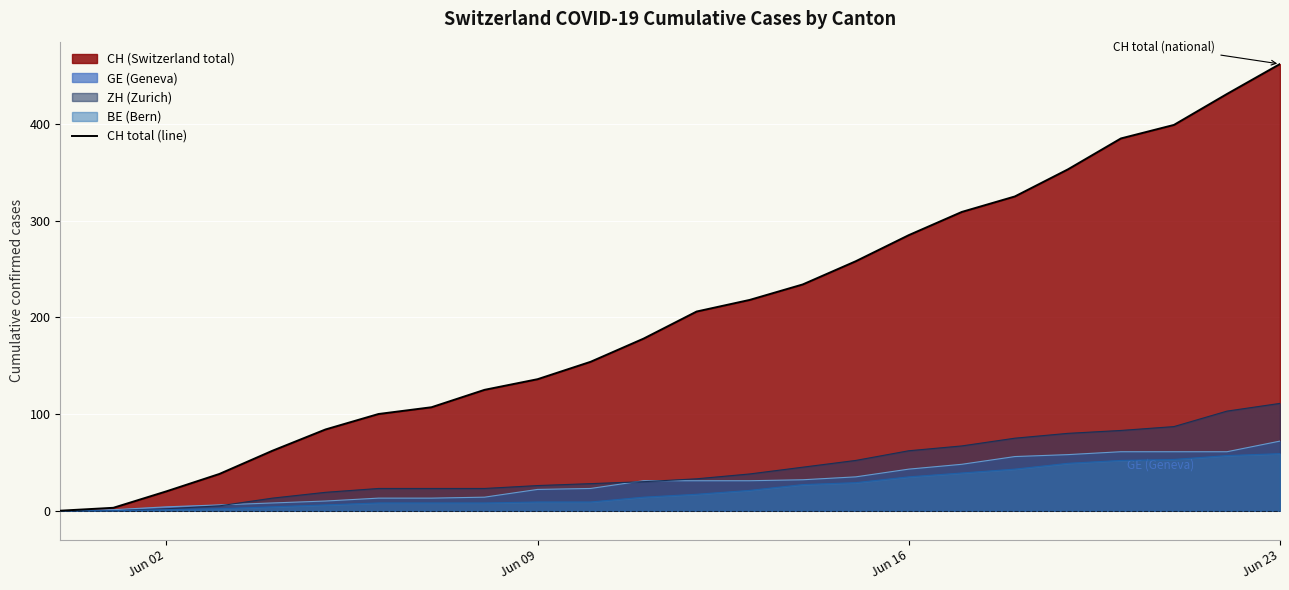

How many data points are above 206?

11